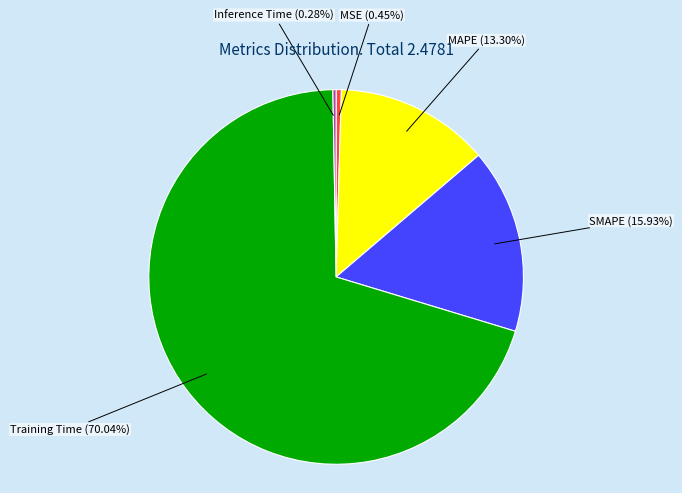

Do SMAPE and Training Time together represent more than half of the pie?

Yes